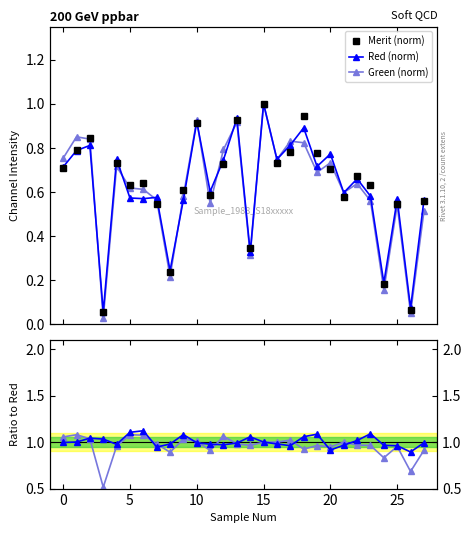

The Merit (norm) series shows 1.6 at 10. True or false?

False